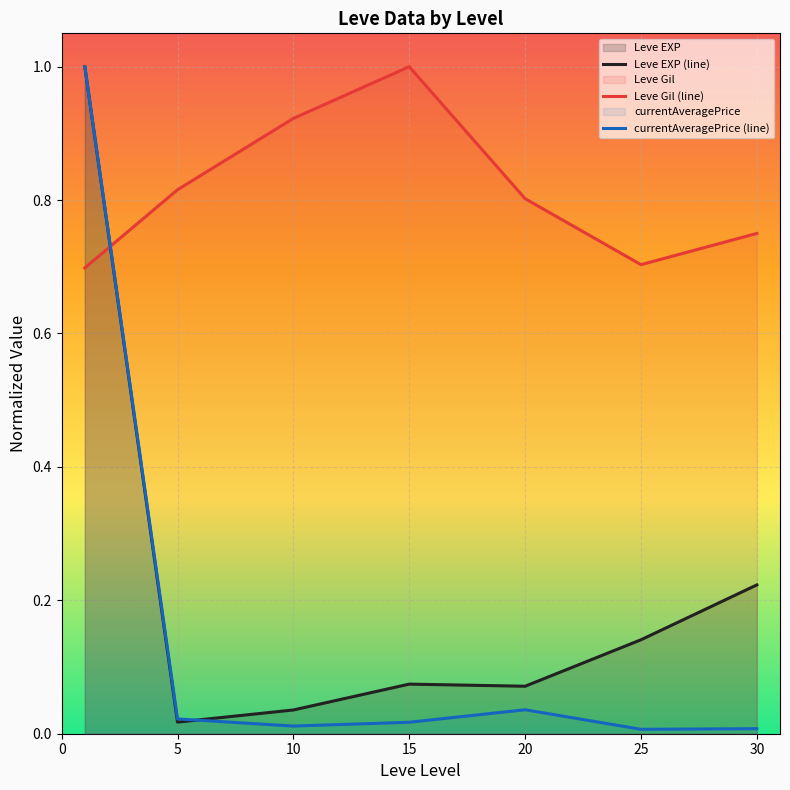

At how many categories does at least one series exceed 0?

7